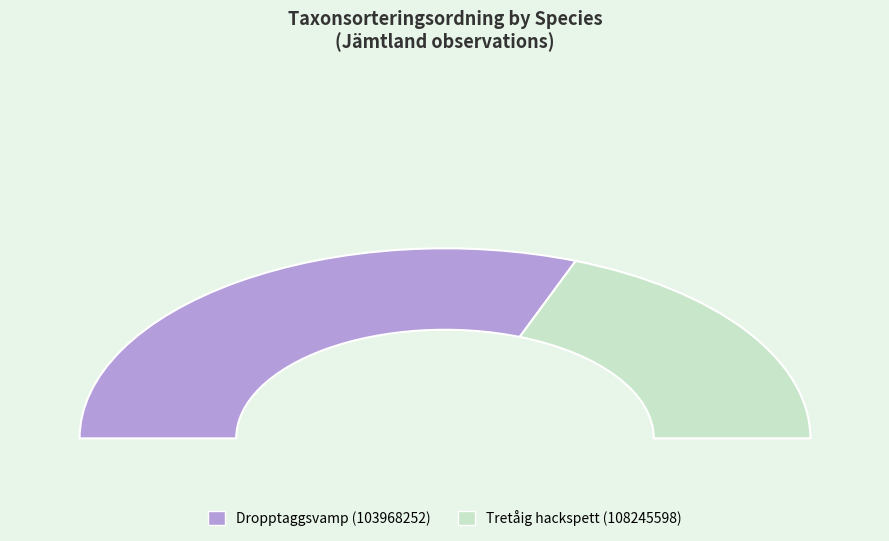

Which has a higher value, Dropptaggsvamp (103968252) or Tretåig hackspett (108245598)?

Dropptaggsvamp (103968252)